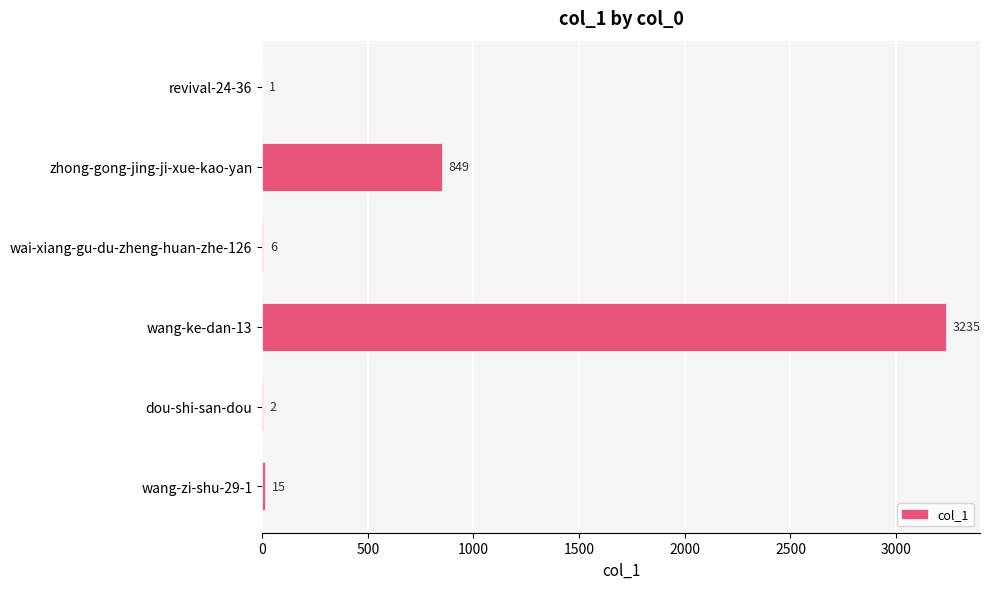

The value at wang-zi-shu-29-1 is 15. True or false?

True